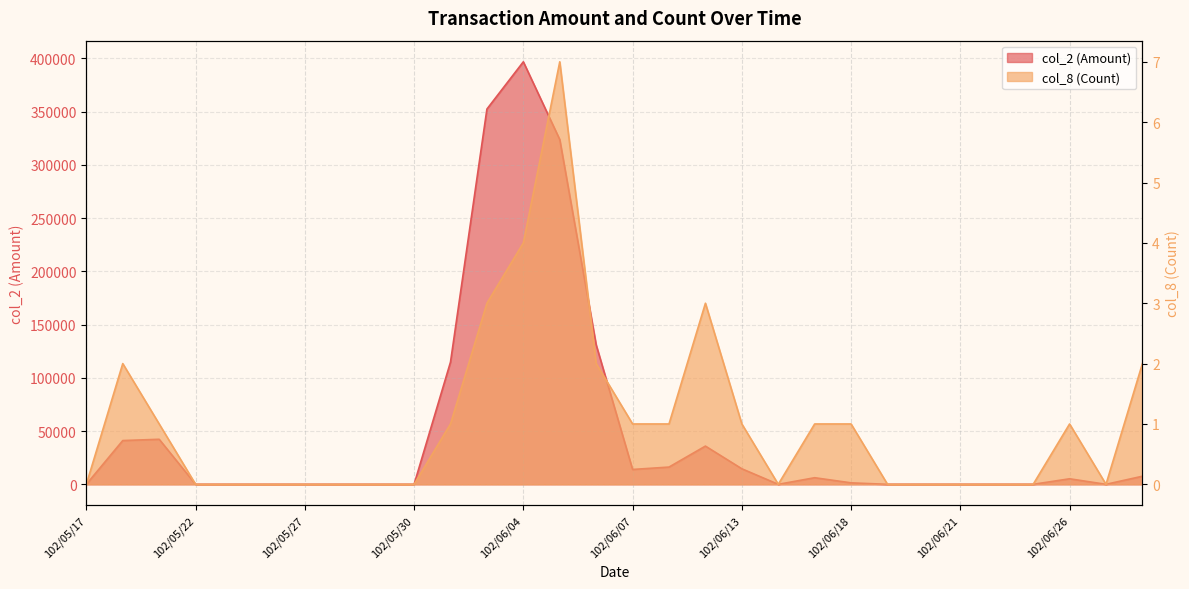

Which series has the largest total across all categories?

col_2 (Amount)